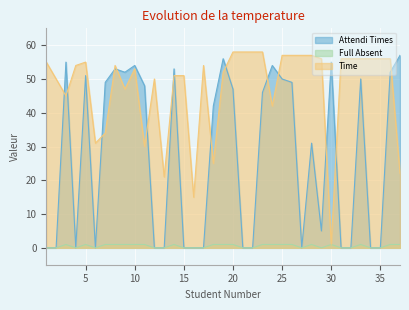

Which category has the highest value in the Attendi Times series?

37